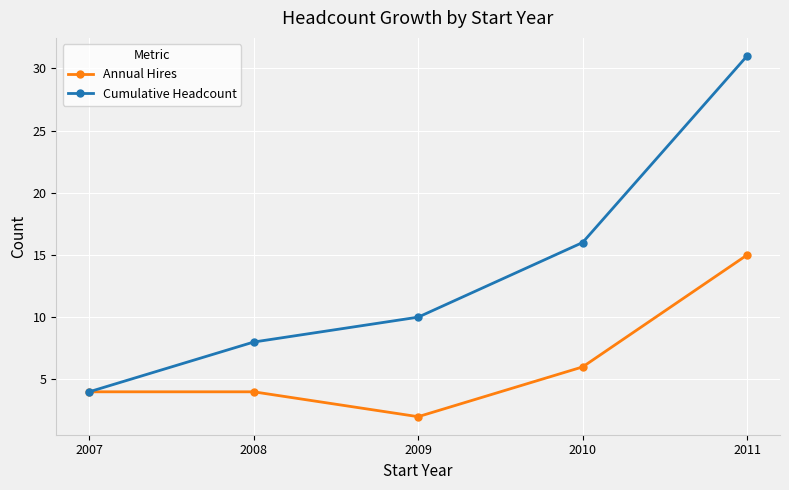

Is the value of Cumulative Headcount at 2009 greater than the value of Annual Hires at 2010?

Yes